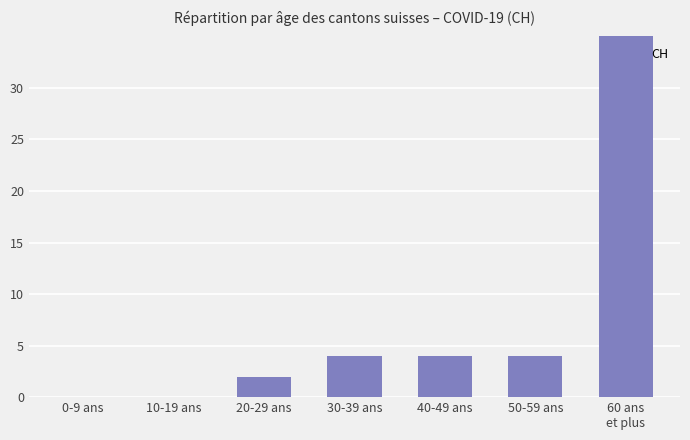

What is the label of the 7th bar from the right?

0-9 ans